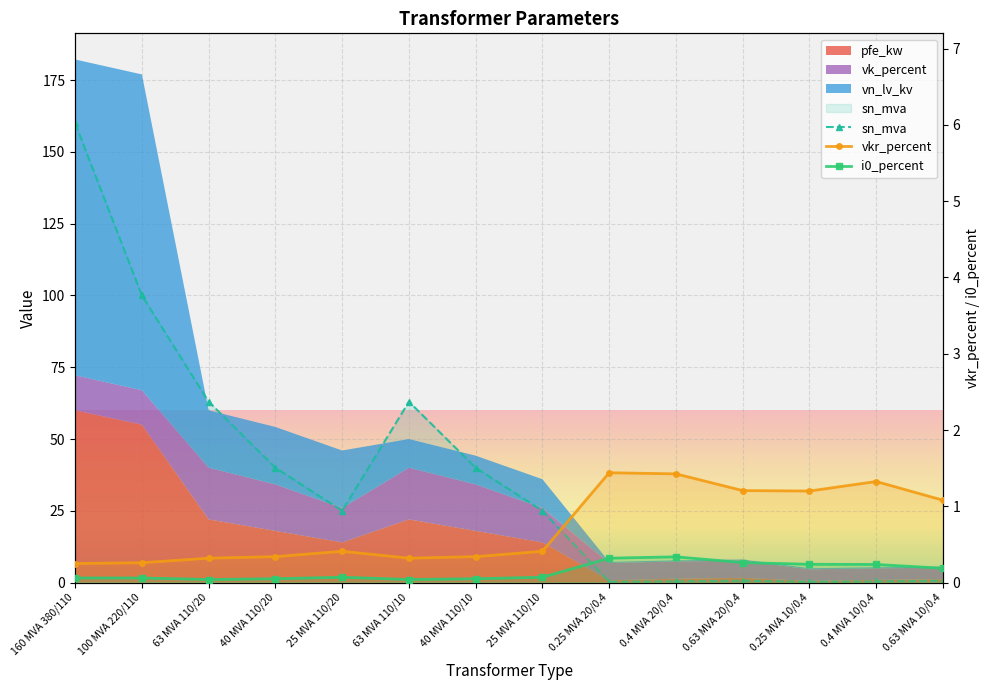

At which category does i0_percent reach its first local valley?

63 MVA 110/20